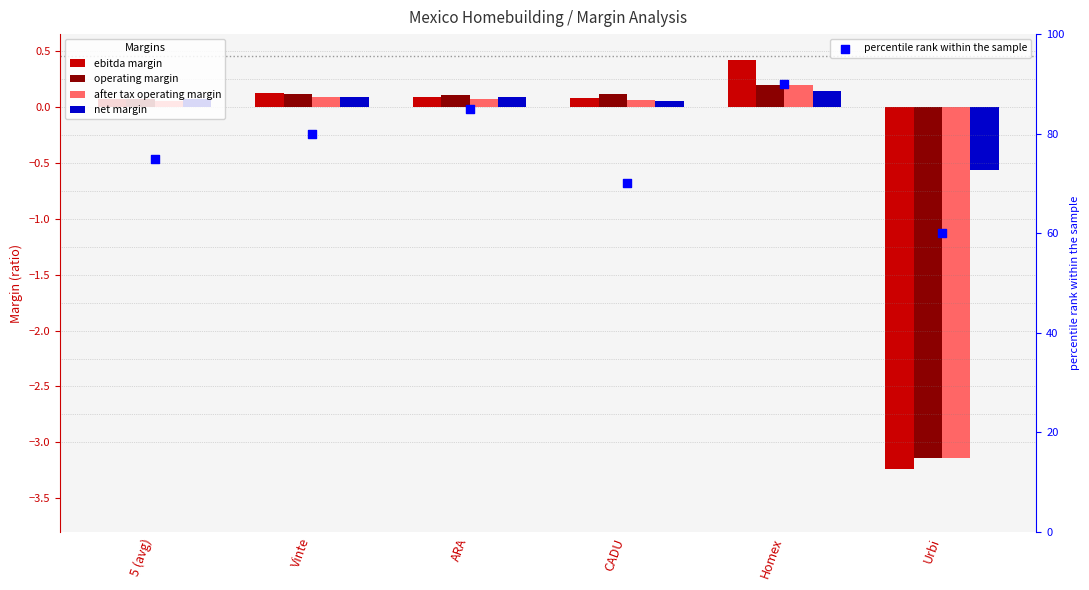

Which series has the widest spread of Y values?

percentile rank within the sample